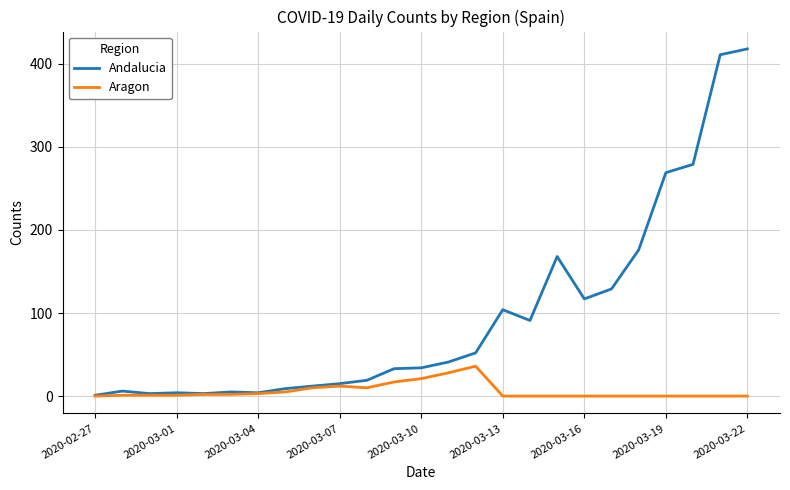

What is the highest value of the Andalucia series?

418